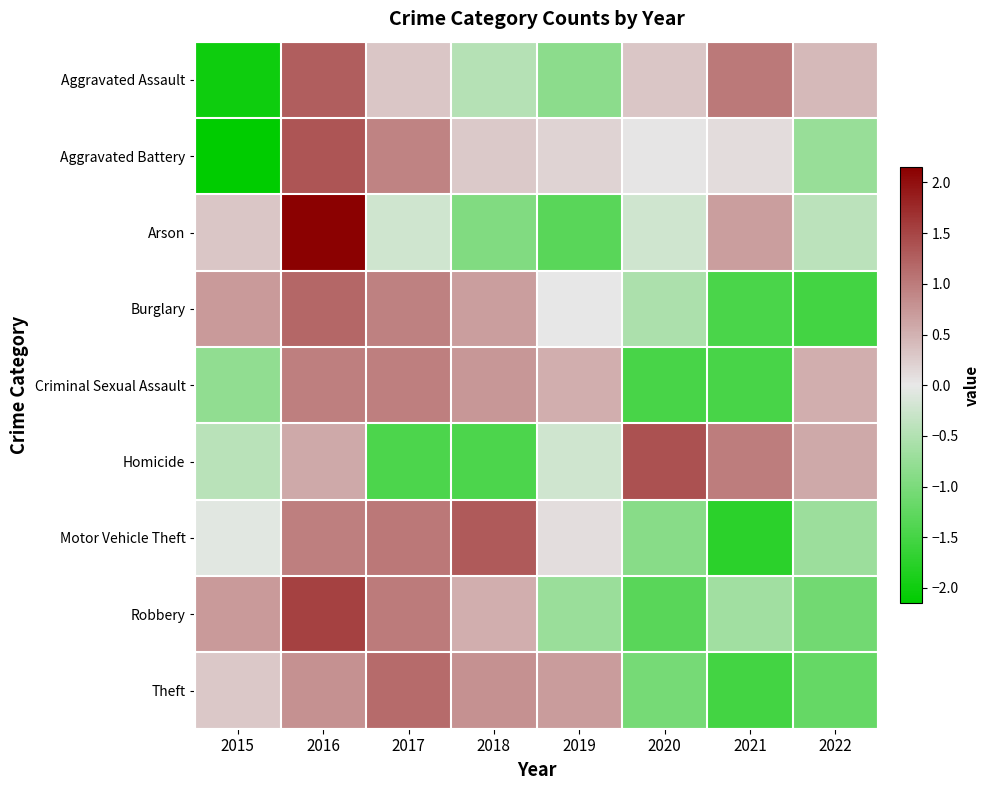

Which has a higher value, 2021 or 2016?

2016